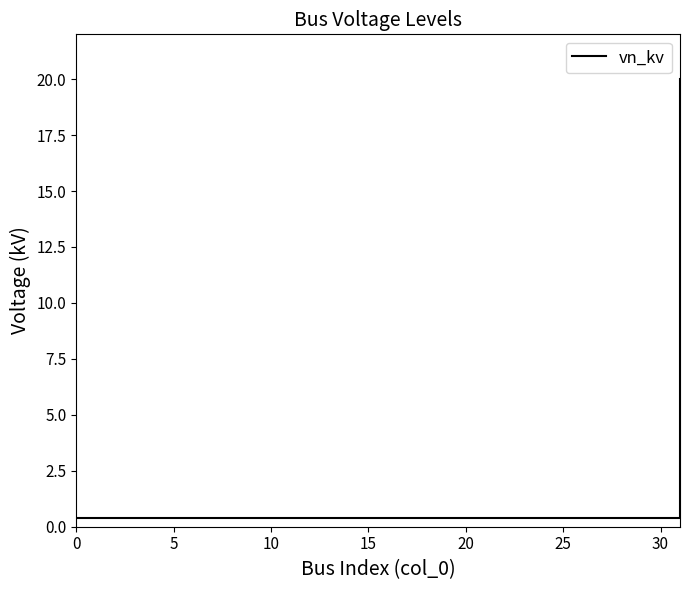

Reading right to left, list all the values displayed in this chart.

20.0	0.4	0.4	0.4	0.4	0.4	0.4	0.4	0.4	0.4	0.4	0.4	0.4	0.4	0.4	0.4	0.4	0.4	0.4	0.4	0.4	0.4	0.4	0.4	0.4	0.4	0.4	0.4	0.4	0.4	0.4	0.4